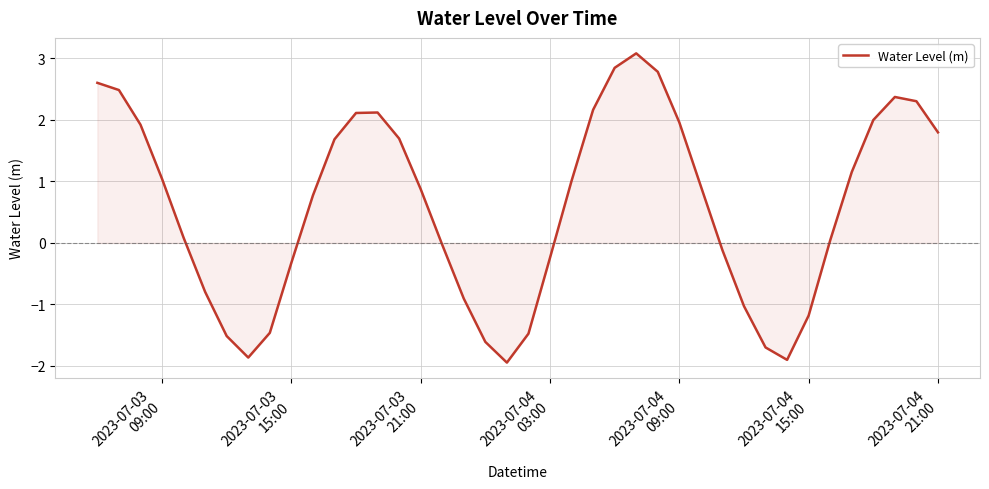

What is the difference between the maximum and minimum values?

5.0